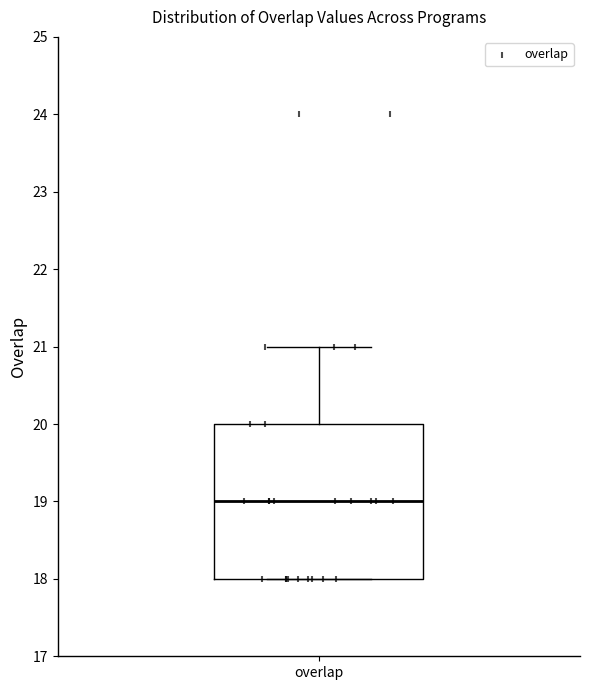

Read this box plot against the y-axis: the position of the median line, the range covered by the box, and the ends of both whiskers. The values are not printed on the chart, so give them approximately, as read against the axis.

median 19, box 18 to 20, whiskers 18 to 21